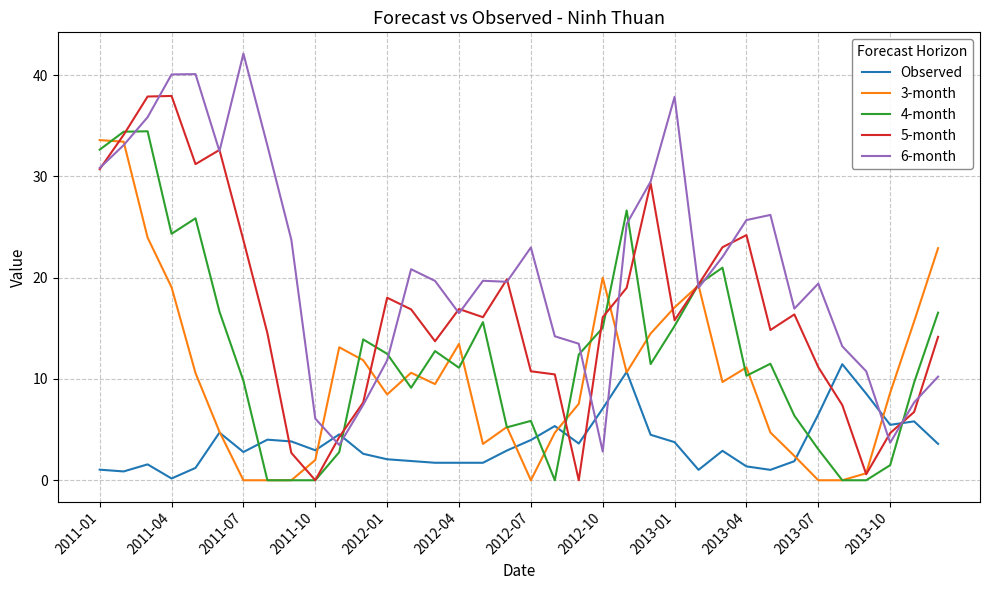

What is the minimum value for 6-month?

2.8